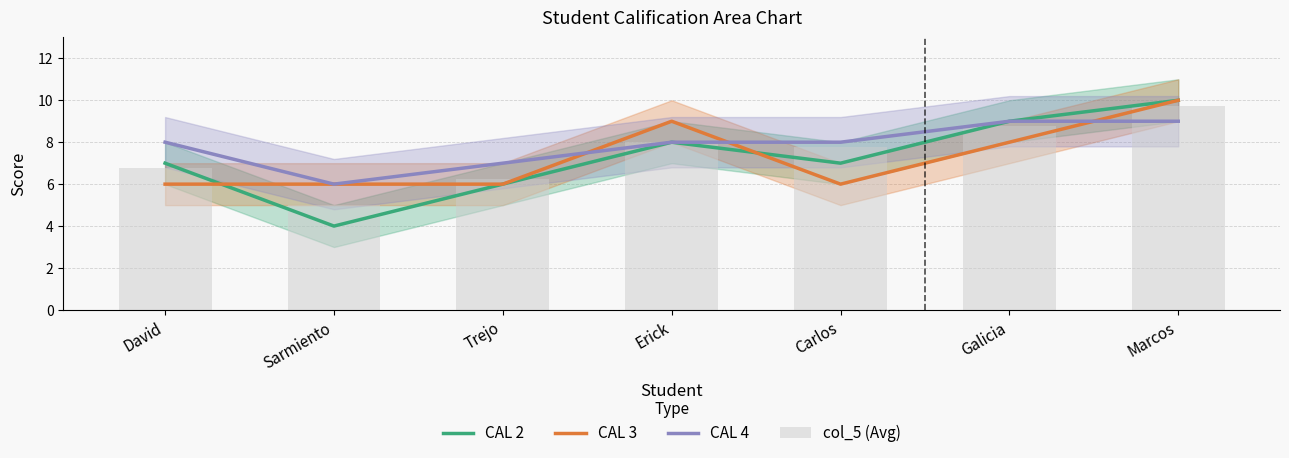

What is the label of the 2nd bar from the right?

Galicia